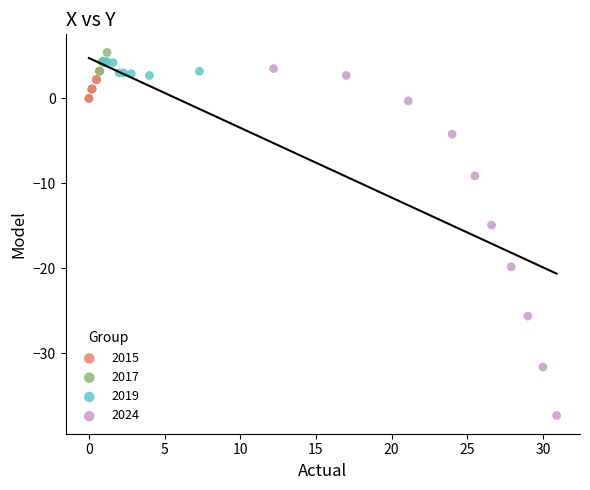

Which series has the widest spread of Y values?

2024